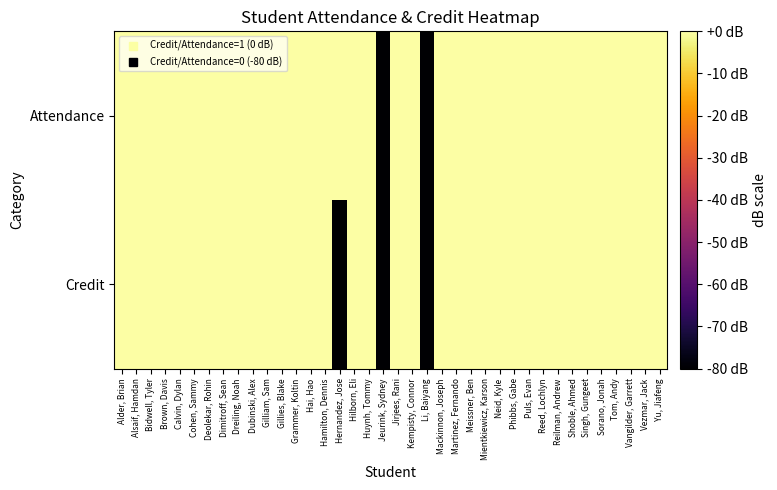

Reading left to right, list all the values displayed in this chart.

Attendance: Alder, Brian=0	Alsaif, Hamdan=0	Bidwell, Tyler=0	Brown, Davis=0	Calvin, Dylan=0	Cohen, Sammy=0	Deolekar, Rohin=0	Dimitroff, Sean=0	Dreiling, Noah=0	Dubinski, Alex=0	Gilliam, Sam=0	Gillies, Blake=0	Grammer, Koltin=0	Hai, Hao=0	Hamilton, Dennis=0	Hernandez, Jose=0	Hilborn, Eli=0	Huynh, Tommy=0	Jeurink, Sydney=-80	Jirjees, Rani=0	Kempisty, Connor=0	Li, Baiyang=-80	Mackinnon, Joseph=0	Martinez, Fernando=0	Meissner, Ben=0	Mientkiewicz, Karson=0	Neid, Kyle=0	Phibbs, Gabe=0	Puls, Evan=0	Reed, Lochlyn=0	Reilman, Andrew=0	Shoble, Ahmed=0	Singh, Gungeet=0	Sorano, Jonah=0	Tom, Andy=0	Vangilder, Garrett=0	Vezmar, Jack=0	Yu, Jiafeng=0
Credit: Alder, Brian=0	Alsaif, Hamdan=0	Bidwell, Tyler=0	Brown, Davis=0	Calvin, Dylan=0	Cohen, Sammy=0	Deolekar, Rohin=0	Dimitroff, Sean=0	Dreiling, Noah=0	Dubinski, Alex=0	Gilliam, Sam=0	Gillies, Blake=0	Grammer, Koltin=0	Hai, Hao=0	Hamilton, Dennis=0	Hernandez, Jose=-80	Hilborn, Eli=0	Huynh, Tommy=0	Jeurink, Sydney=-80	Jirjees, Rani=0	Kempisty, Connor=0	Li, Baiyang=-80	Mackinnon, Joseph=0	Martinez, Fernando=0	Meissner, Ben=0	Mientkiewicz, Karson=0	Neid, Kyle=0	Phibbs, Gabe=0	Puls, Evan=0	Reed, Lochlyn=0	Reilman, Andrew=0	Shoble, Ahmed=0	Singh, Gungeet=0	Sorano, Jonah=0	Tom, Andy=0	Vangilder, Garrett=0	Vezmar, Jack=0	Yu, Jiafeng=0